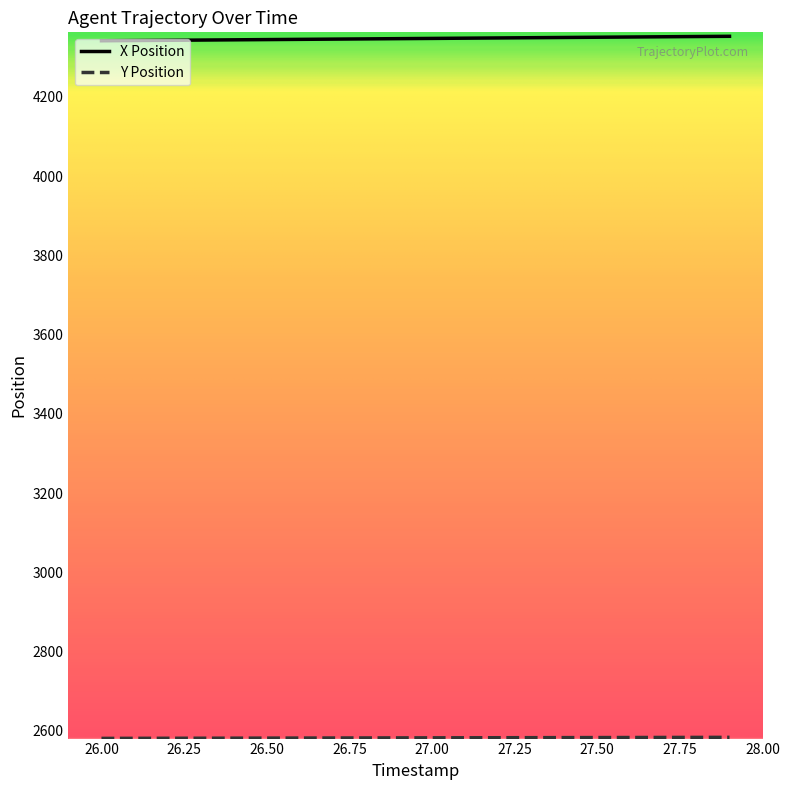

Which series has the largest total across all categories?

X Position